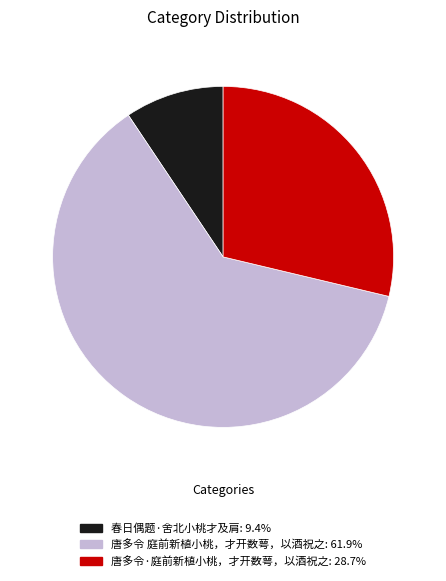

Which slice is the largest?

唐多令 庭前新植小桃，才开数萼，以酒祝之